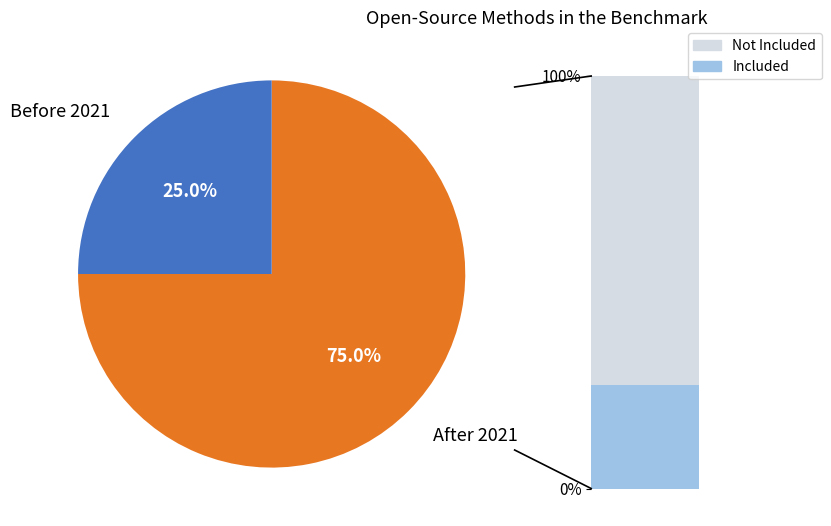

Do T and p together represent more than half of the pie?

No